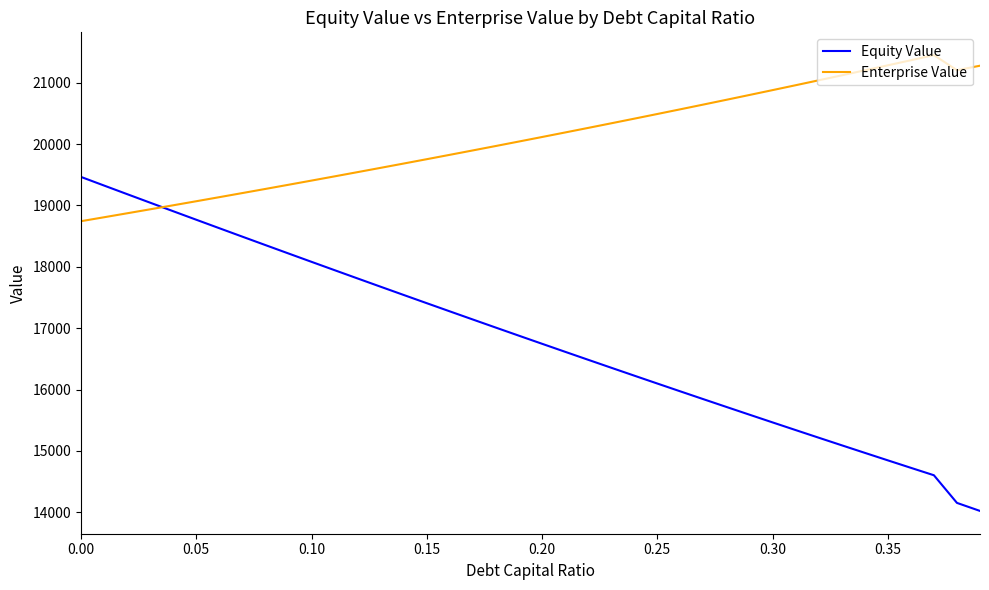

Which series has the largest total across all categories?

Enterprise Value